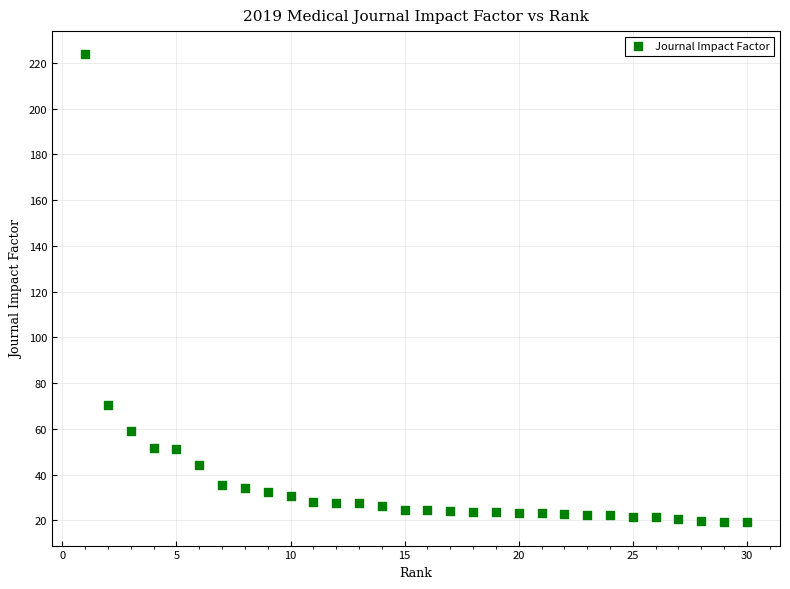

What Y value in the scatter plot is closest to 121?

70.7